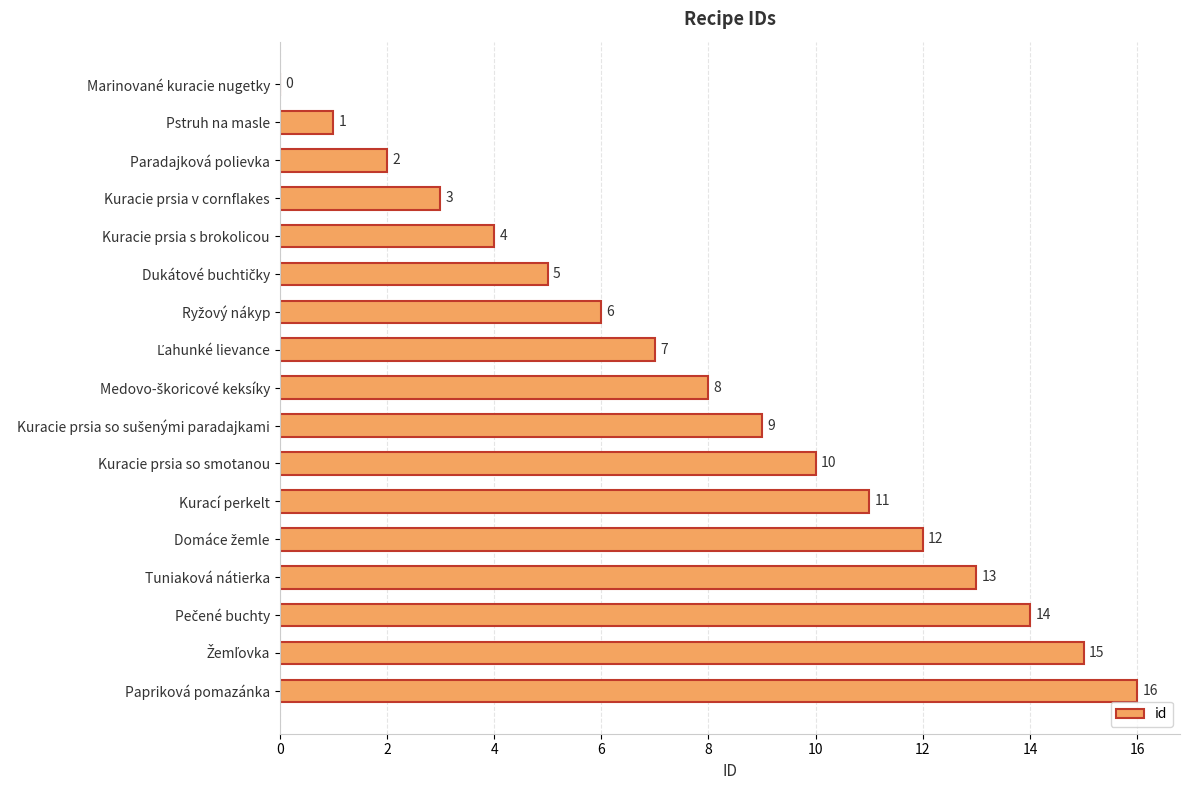

What value does the data have at Kurací perkelt?

11